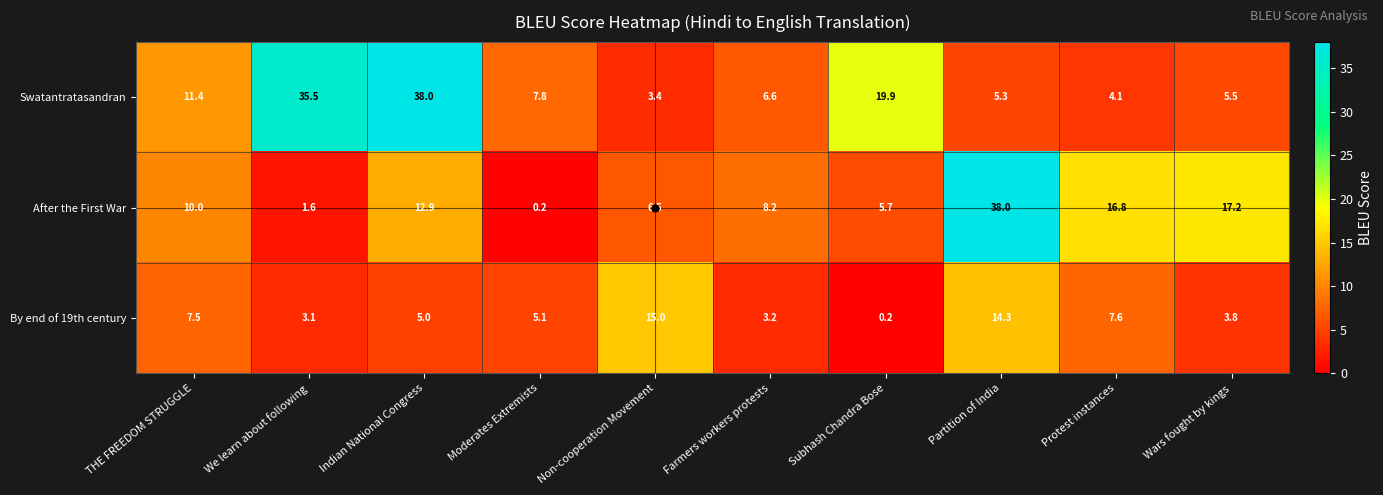

Which series changed the most between We learn about following and Wars fought by kings?

Swatantratasandran